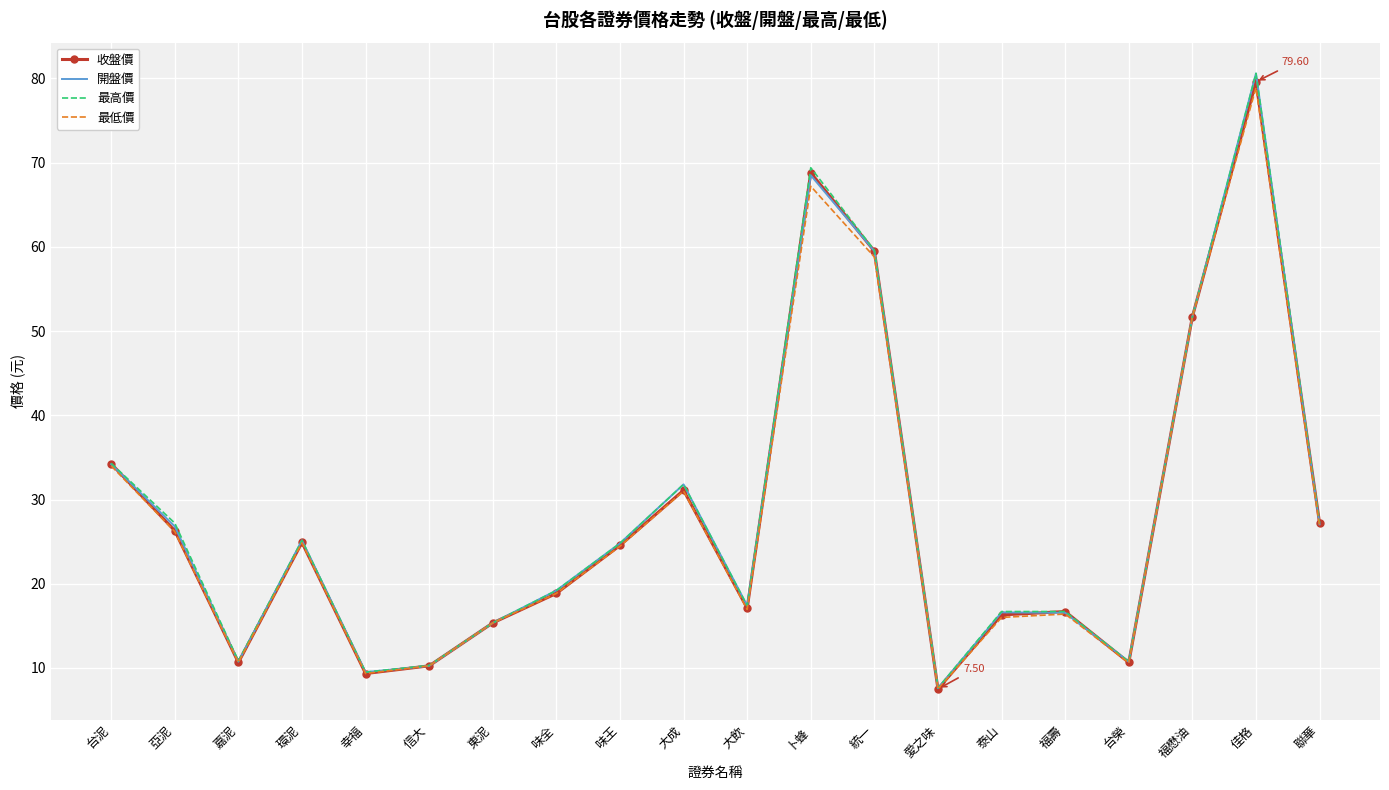

Which series changed the most between 嘉泥 and 大成?

開盤價